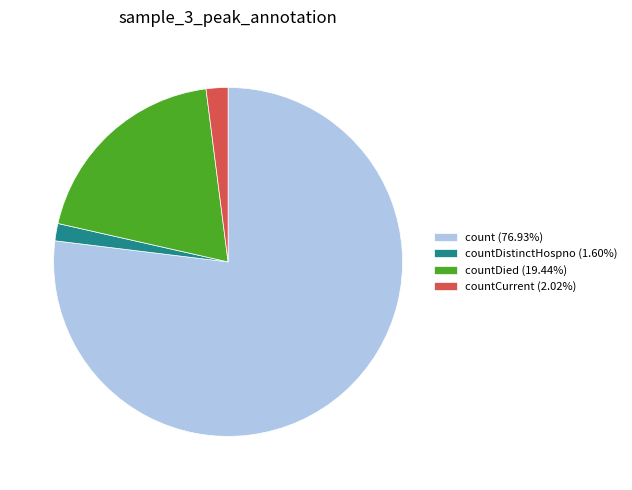

Do count (76.93%) and countCurrent (2.02%) together represent more than half of the pie?

Yes